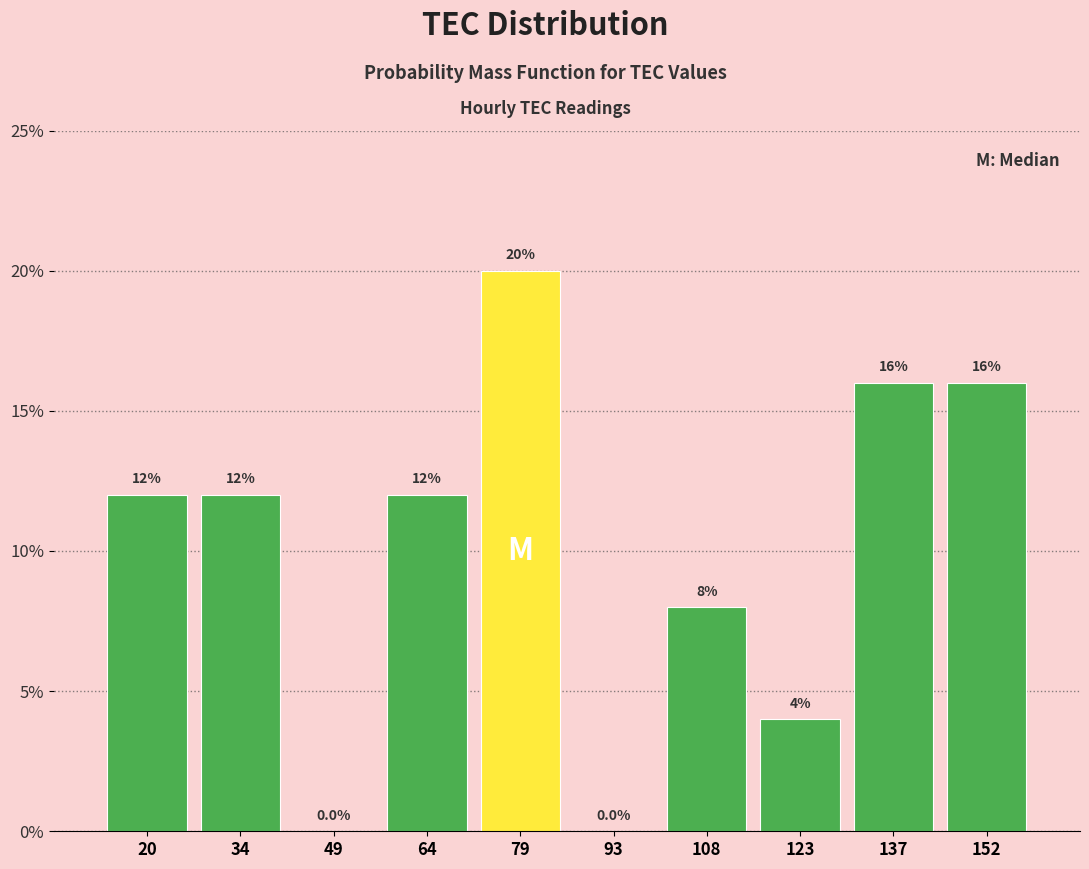

Reading left to right, transcribe this chart: for each bar, give the range it covers on the x-axis and its height. The bar edges are not printed on the chart, so give them approximately, as read against the axis.

12 to 28: 12.0
28 to 42: 12.0
42 to 56: 0.0
56 to 72: 12.0
72 to 86: 20.0
86 to 100: 0.0
100 to 116: 8.0
116 to 130: 4.0
130 to 144: 16.0
144 to 160: 16.0